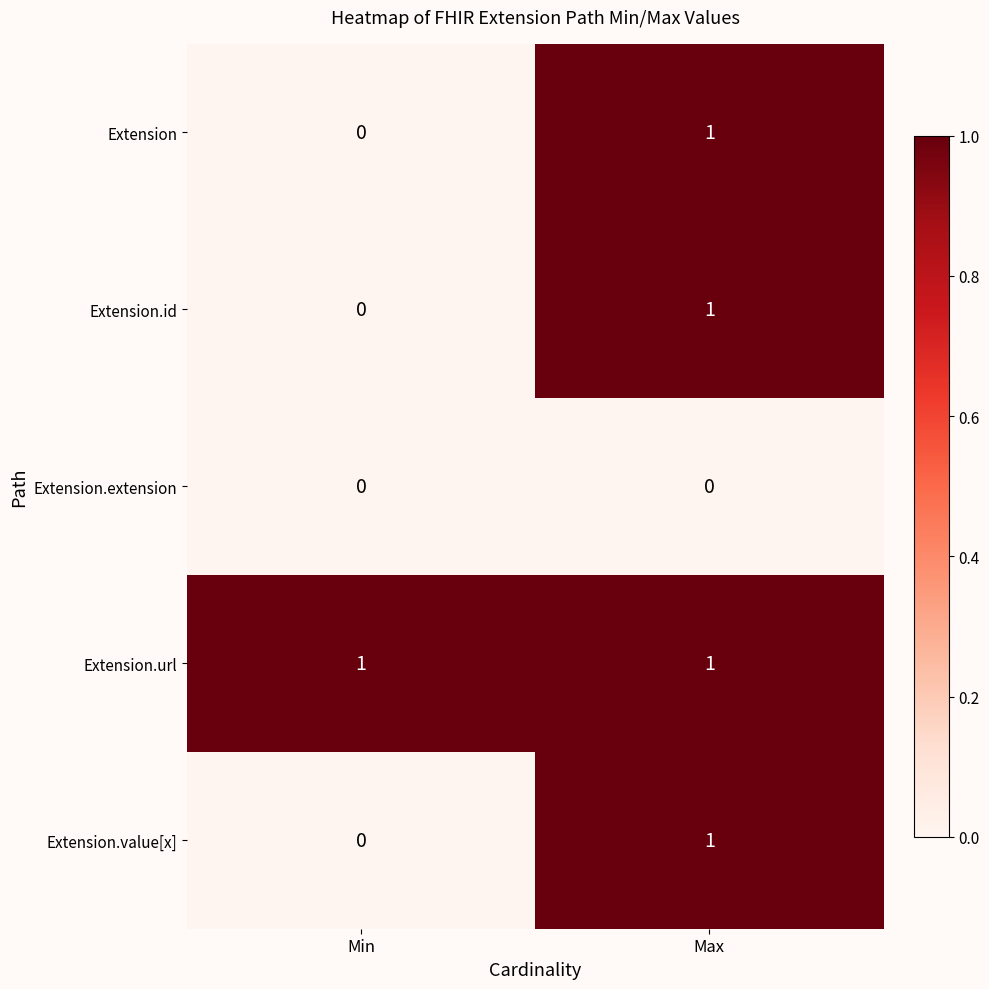

At how many categories does at least one series exceed 0?

2